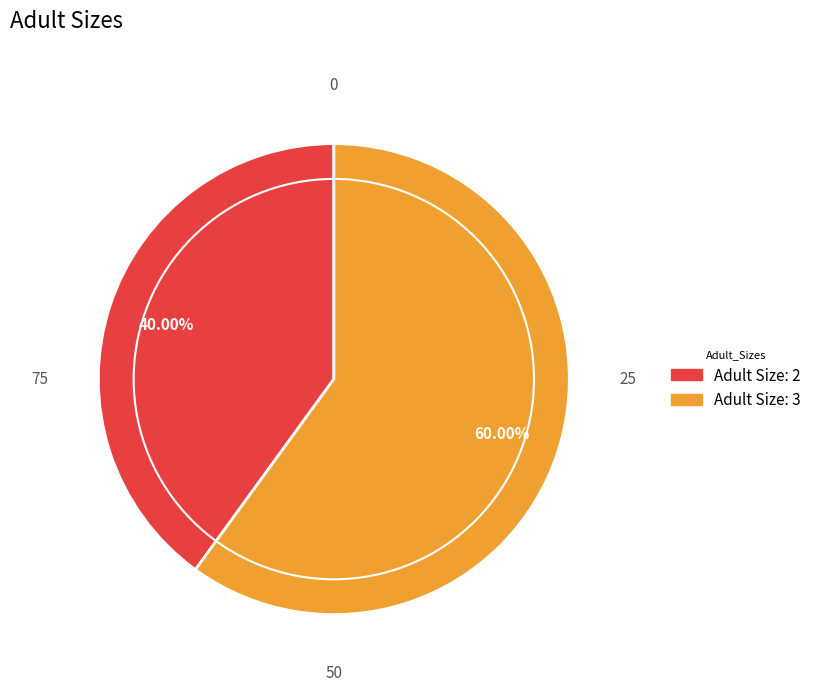

Does any single category account for the majority?

Yes